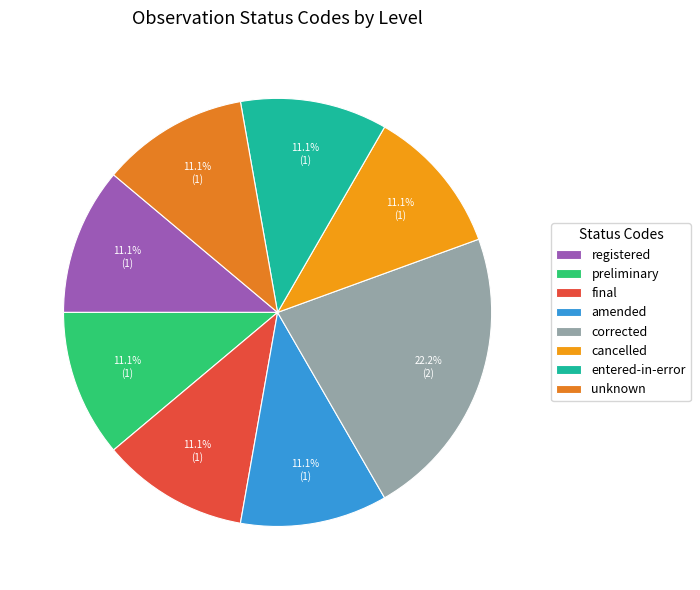

Combined, what portion of the pie is amended and registered?

22.2%